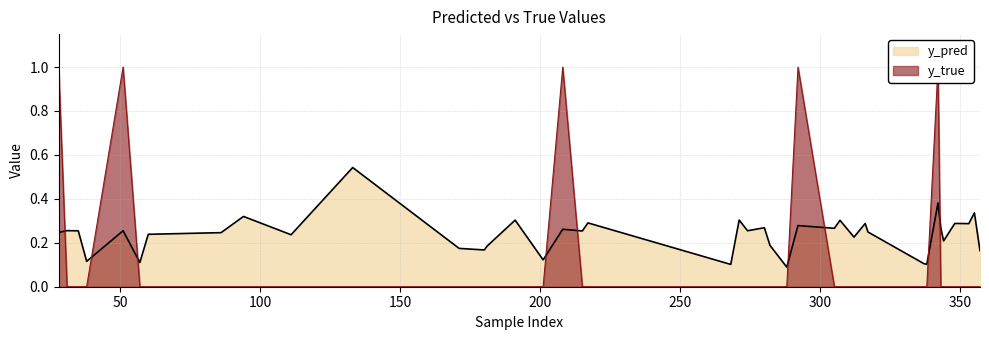

What is the difference between the maximum and minimum values in the y_pred series?

0.5